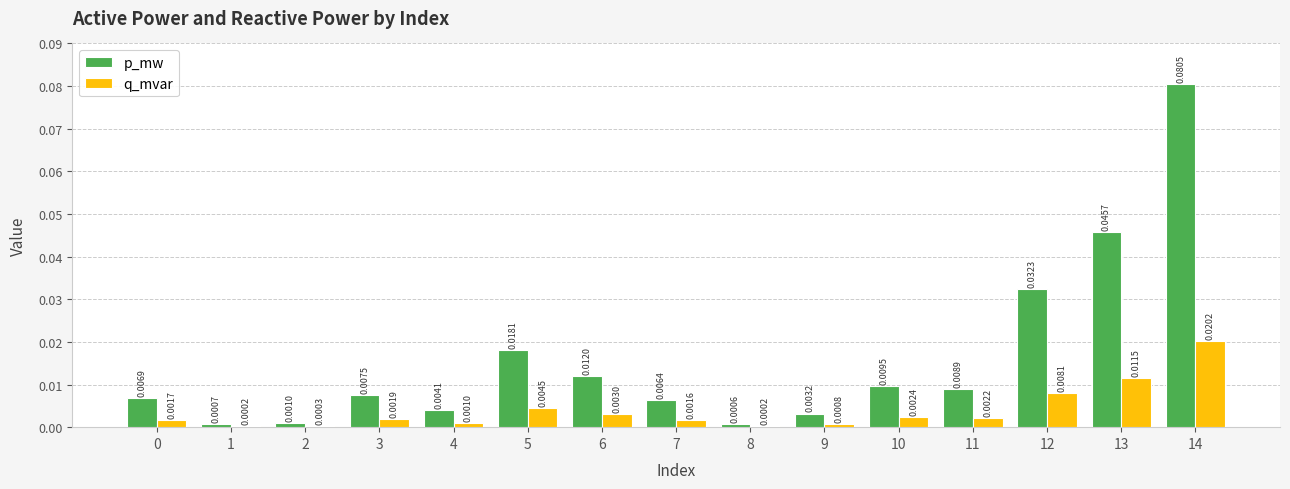

Which series has the largest total across all categories?

p_mw